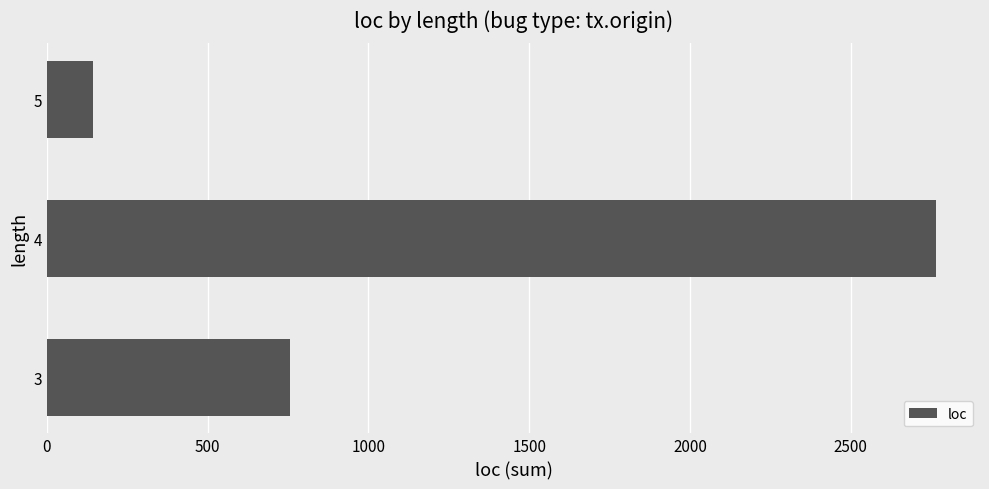

How many data points are less than 756?

1